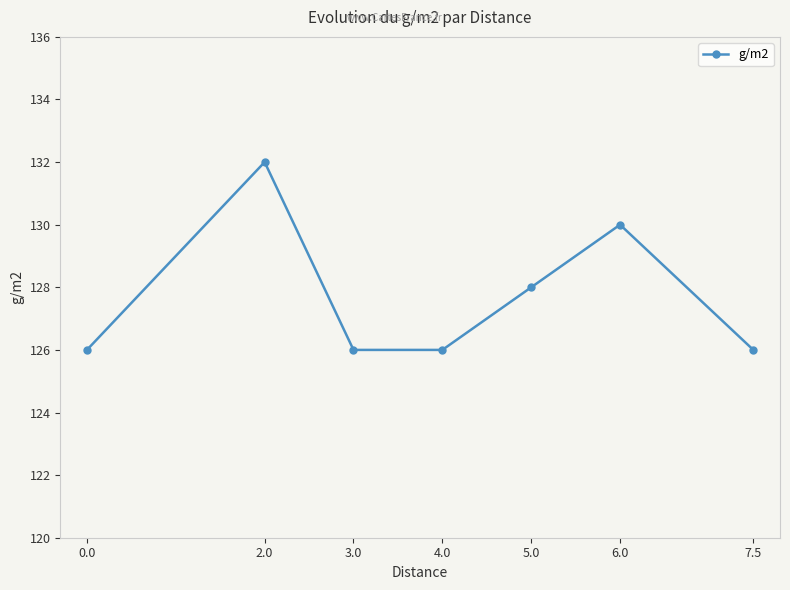

How many values are between 126 and 130?

6